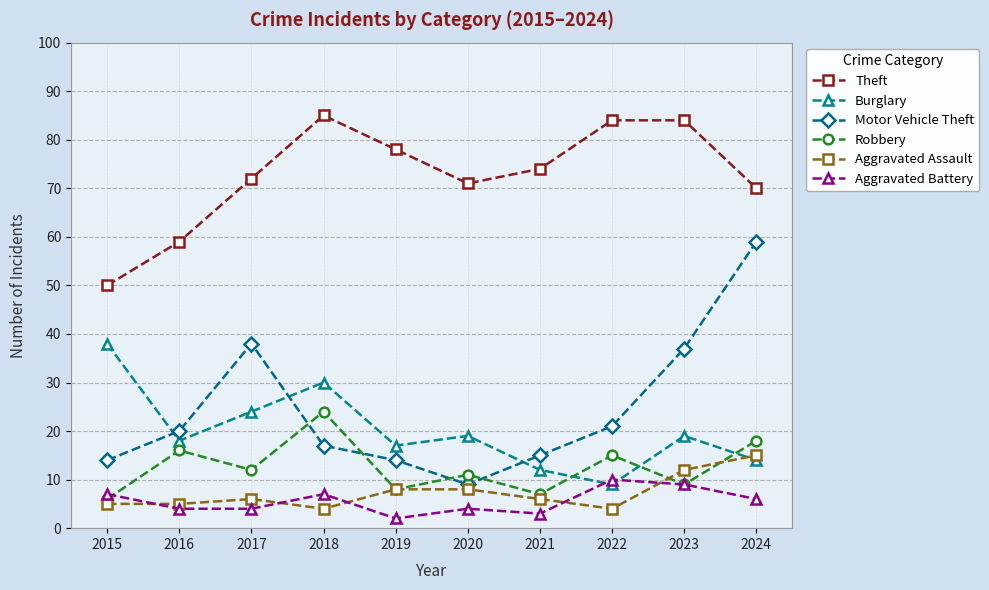

At which label does Theft reach its peak?

2018